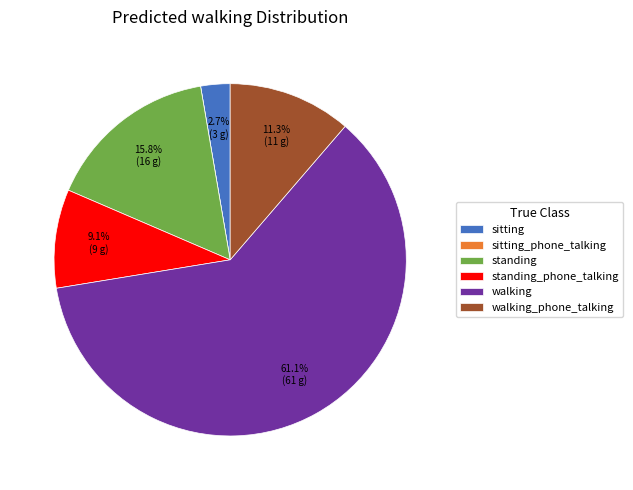

Do walking_phone_talking and standing together represent more than half of the pie?

No